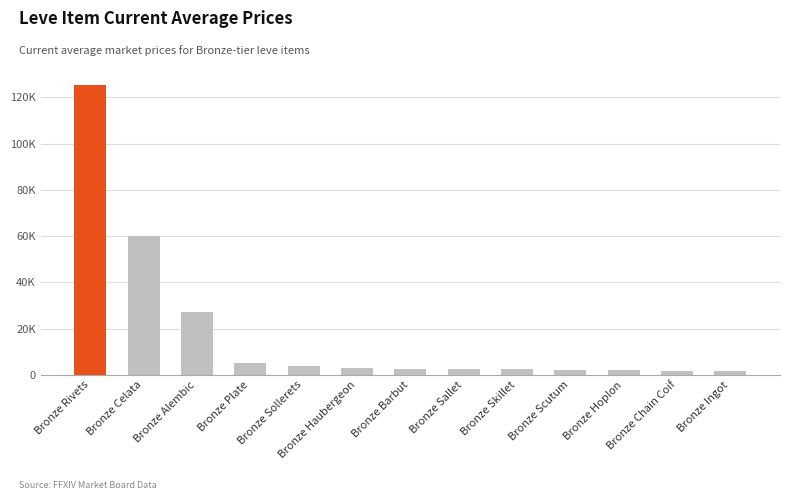

What is the change in value from Bronze Sollerets to Bronze Chain Coif?

-1979.3